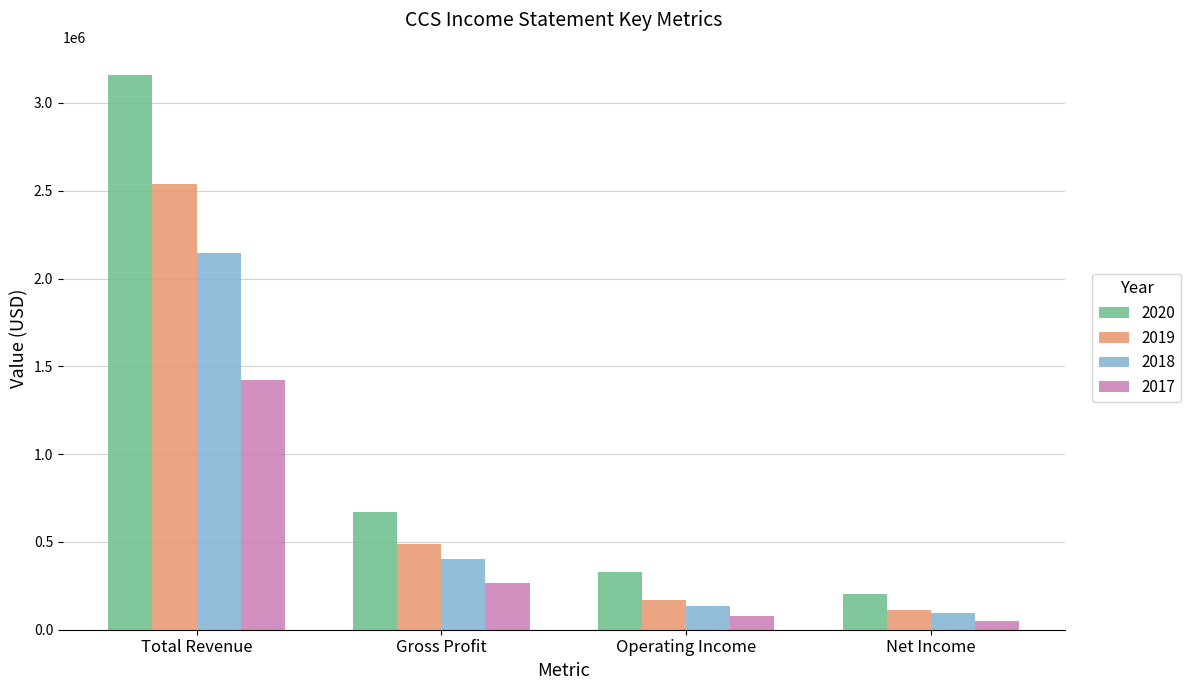

What is the maximum value for 2017?

1423800